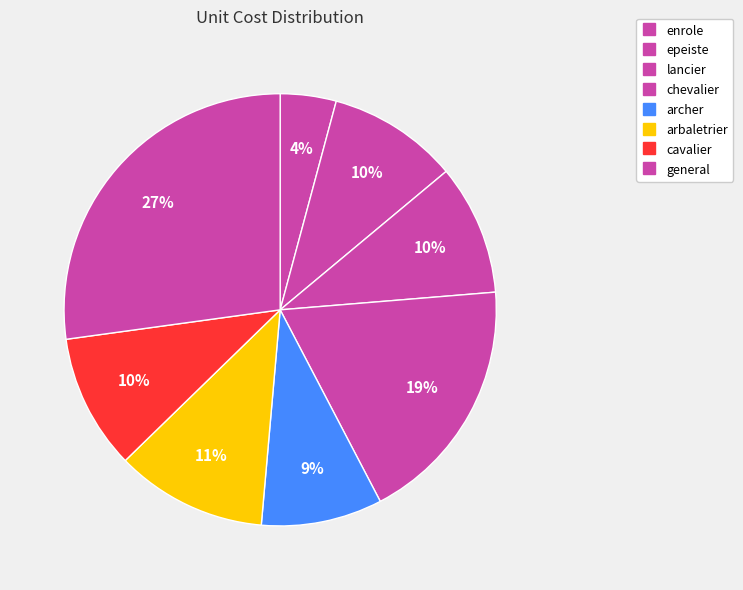

How many segments does this pie chart have?

8